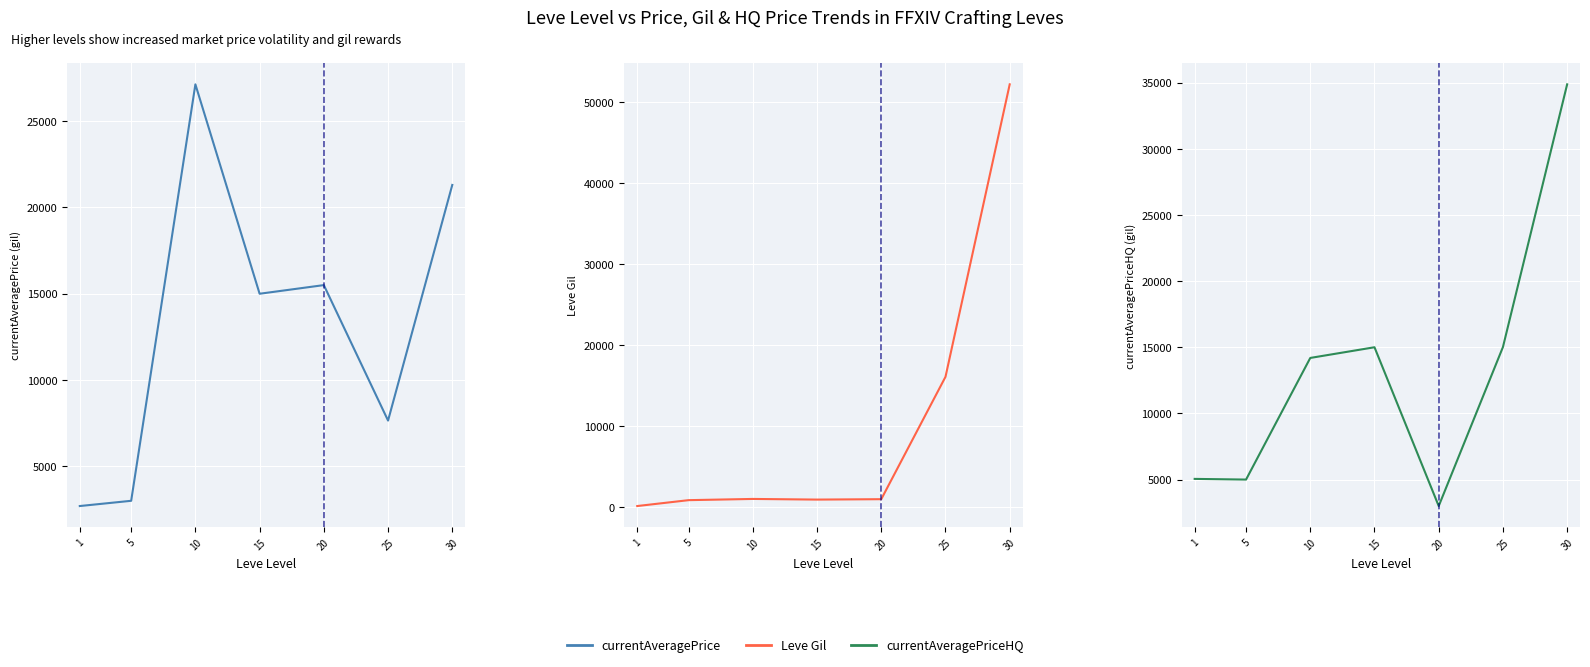

Reading right to left, what are all the values shown in this chart?

currentAveragePrice: 30=21300.2	25=7656.3	20=15500.0	15=14999.5	10=27125.0	5=3011.0	1=2707.7
Leve Gil: 30=52220.0	25=16080.0	20=960.0	15=910.0	10=990.0	5=840.0	1=113.0
currentAveragePriceHQ: 30=34869.0	25=15013.5	20=3000.0	15=14999.5	10=14192.3	5=5000.0	1=5051.0